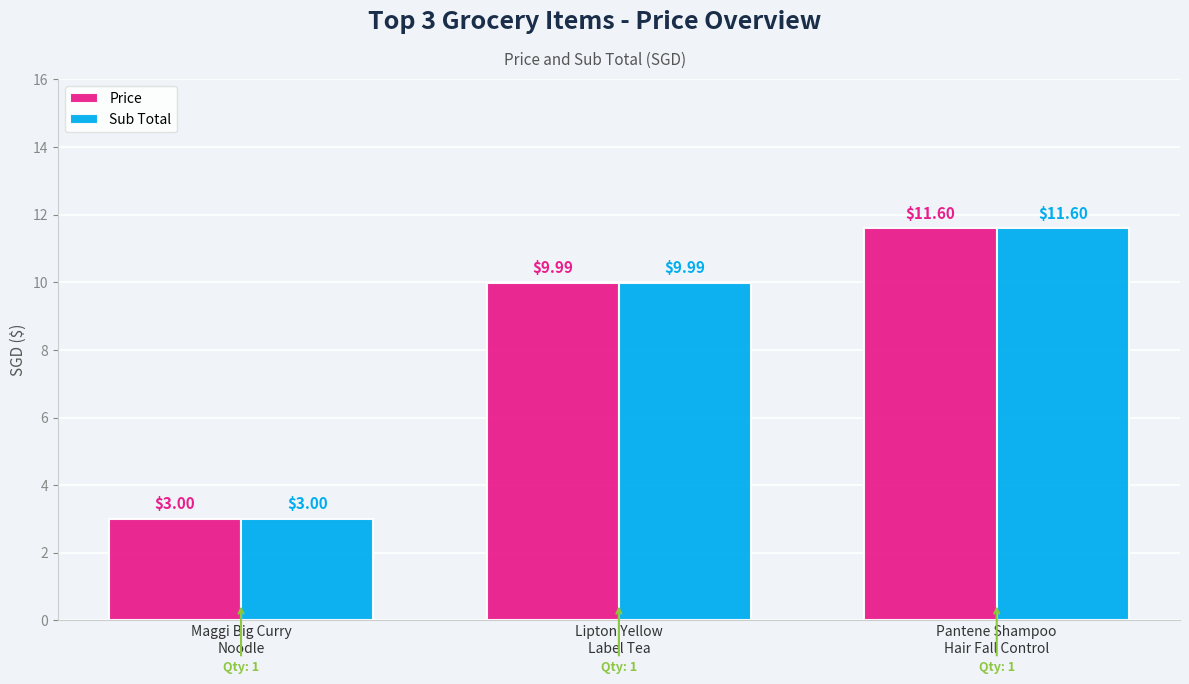

Reading right to left, transcribe all the data shown in this chart.

Price: Pantene Shampoo
Hair Fall Control=11.6	Lipton Yellow
Label Tea=10.0	Maggi Big Curry
Noodle=3.0
Sub Total: Pantene Shampoo
Hair Fall Control=11.6	Lipton Yellow
Label Tea=10.0	Maggi Big Curry
Noodle=3.0